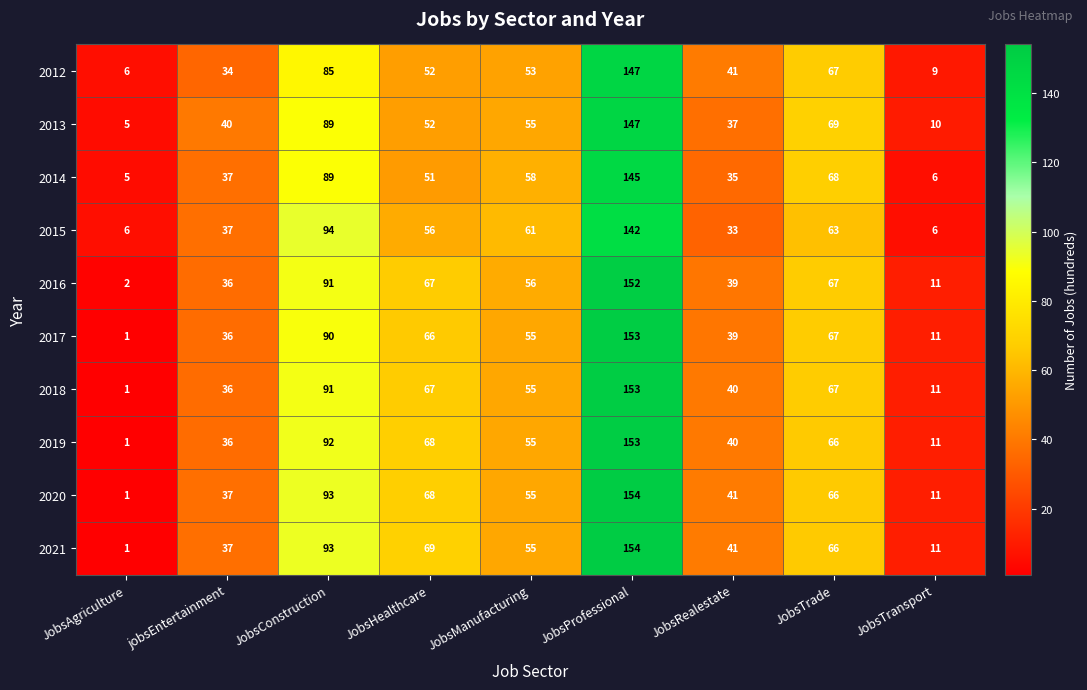

What is the spread (max minus min) of values at JobsManufacturing?

8